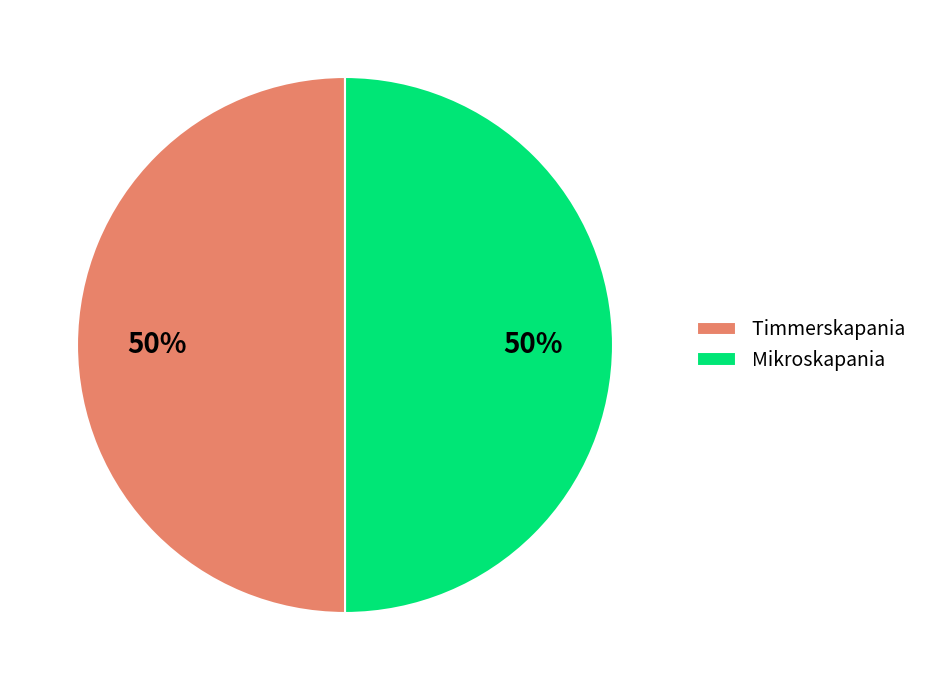

To the nearest percent, what is the combined percentage of Mikroskapania and Timmerskapania?

100%